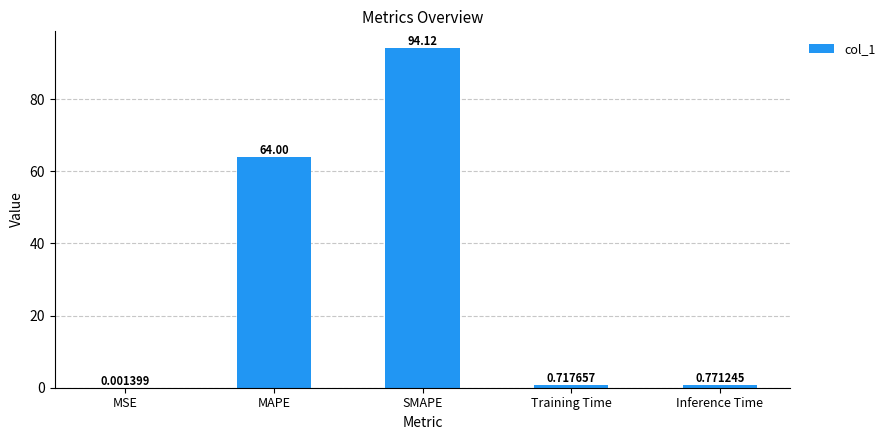

What is the change in value from MAPE to SMAPE?

+30.1